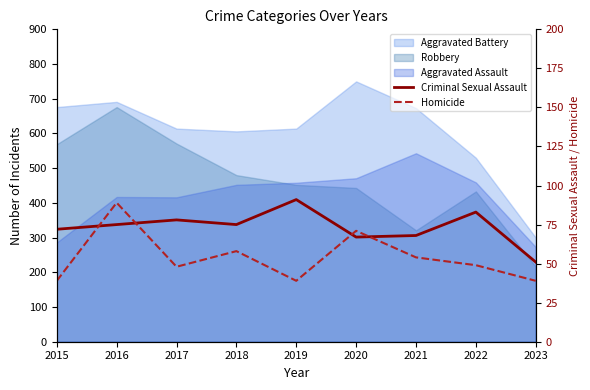

What is the approximate value of Homicide at 2020?

71